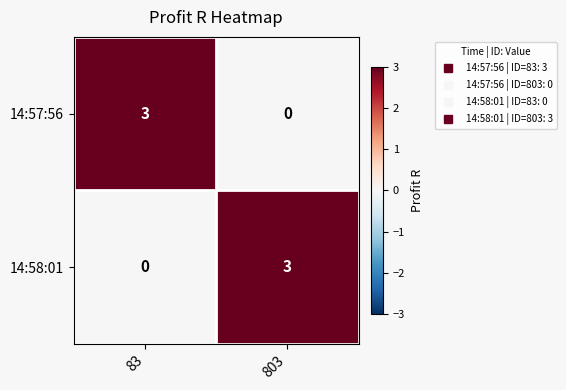

Is it true that 14:58:01 equals 2 at 83?

False